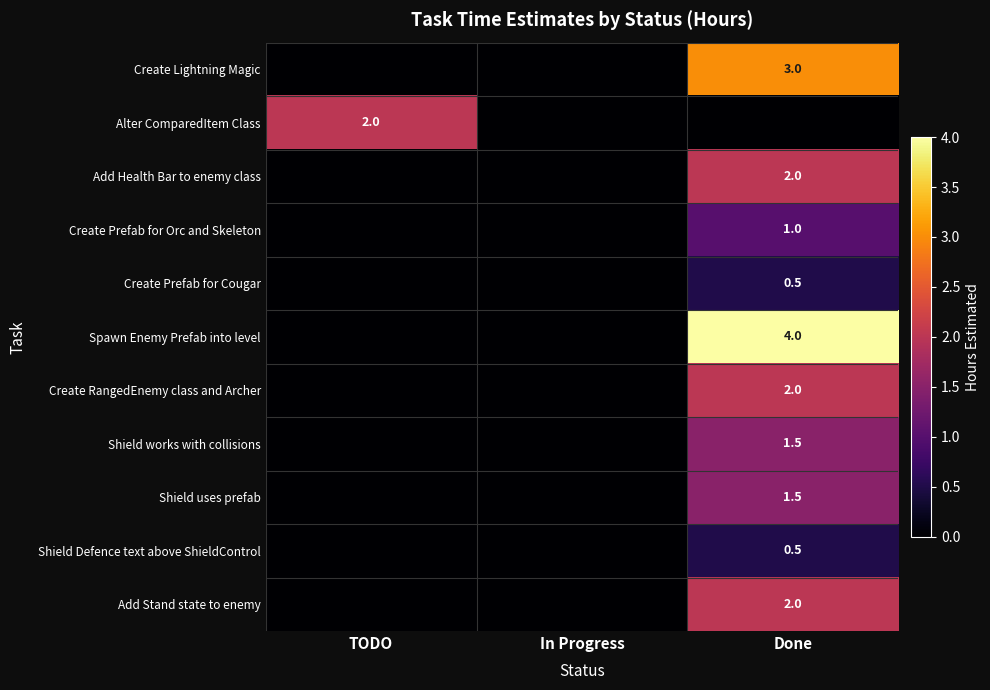

The Create Lightning Magic series shows 5.0 at Done. True or false?

False